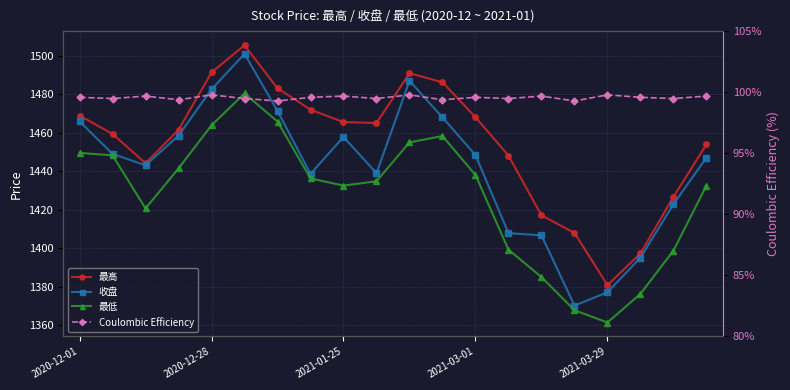

The Coulombic Efficiency series shows 99.4 at 11. True or false?

True